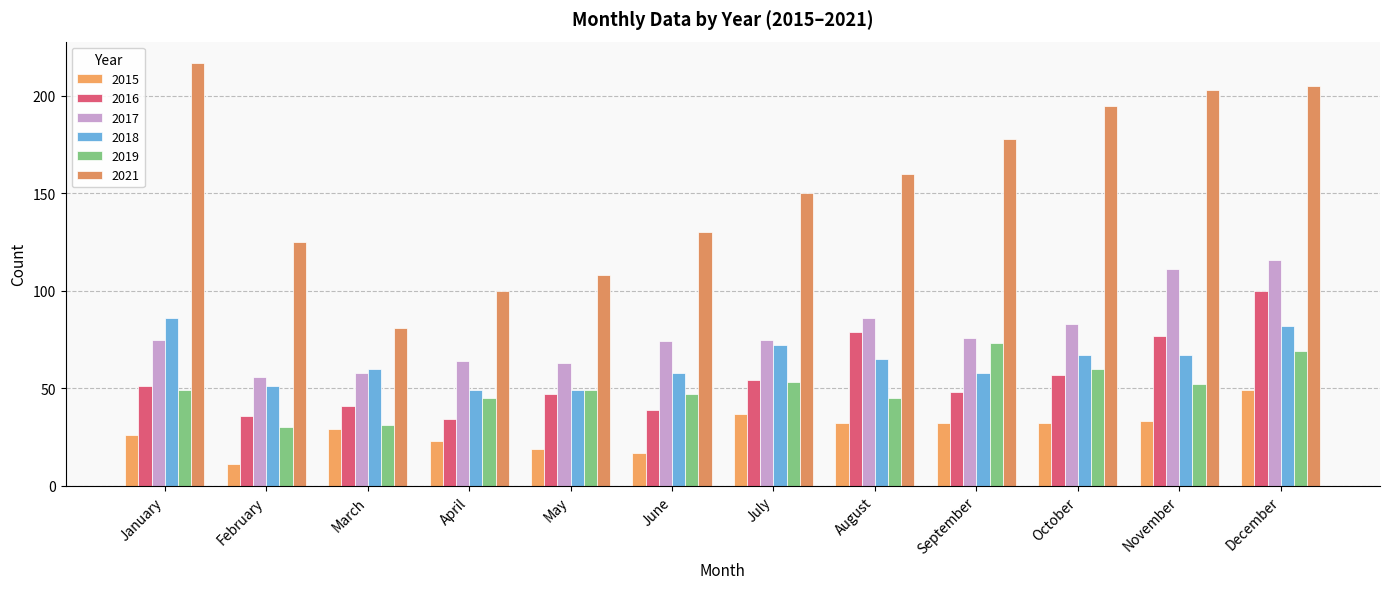

Are the bars grouped side by side (vs. stacked)?

Yes